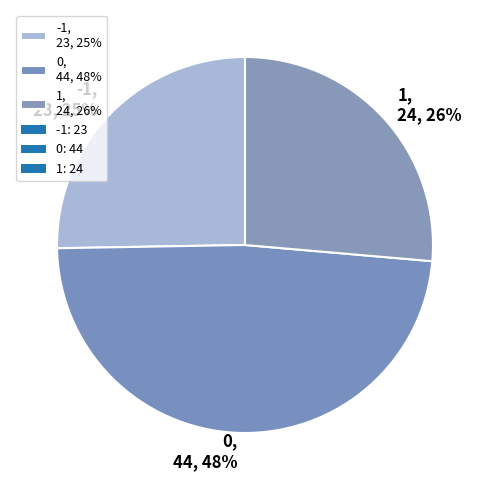

What percentage is the 1 slice, to the nearest percent?

26%